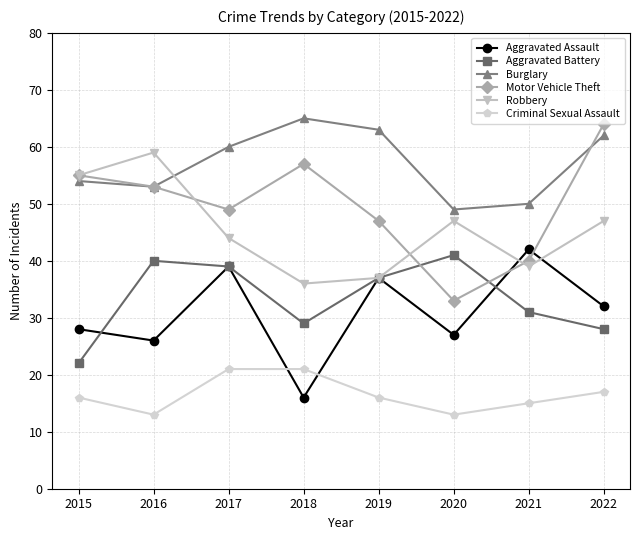

True or false: Motor Vehicle Theft has a value of 55 at 2015.

True